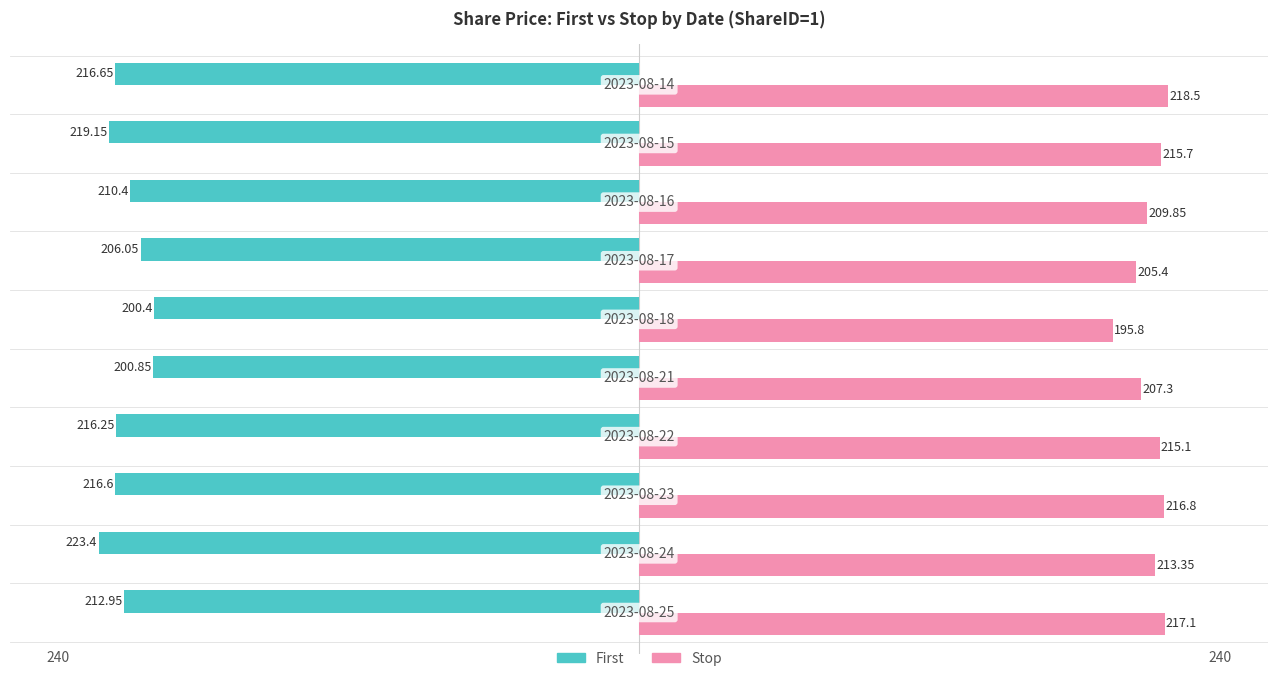

What is the difference between the second highest and second lowest values in the Stop series?

11.7